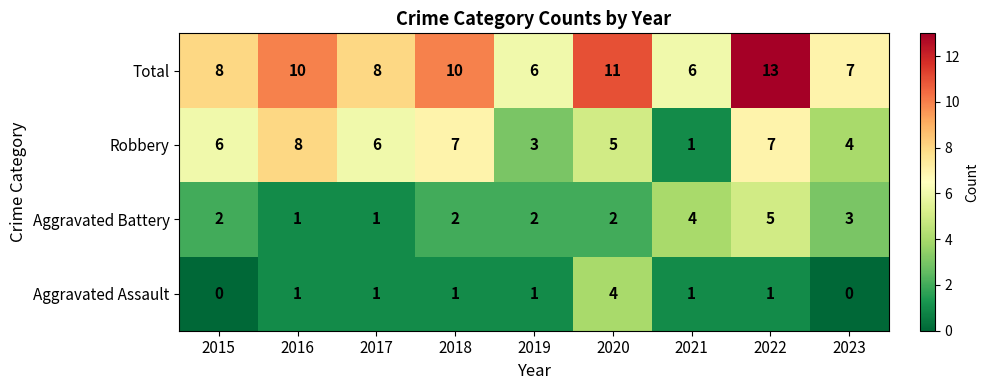

Which category has the highest value across all series?

2022